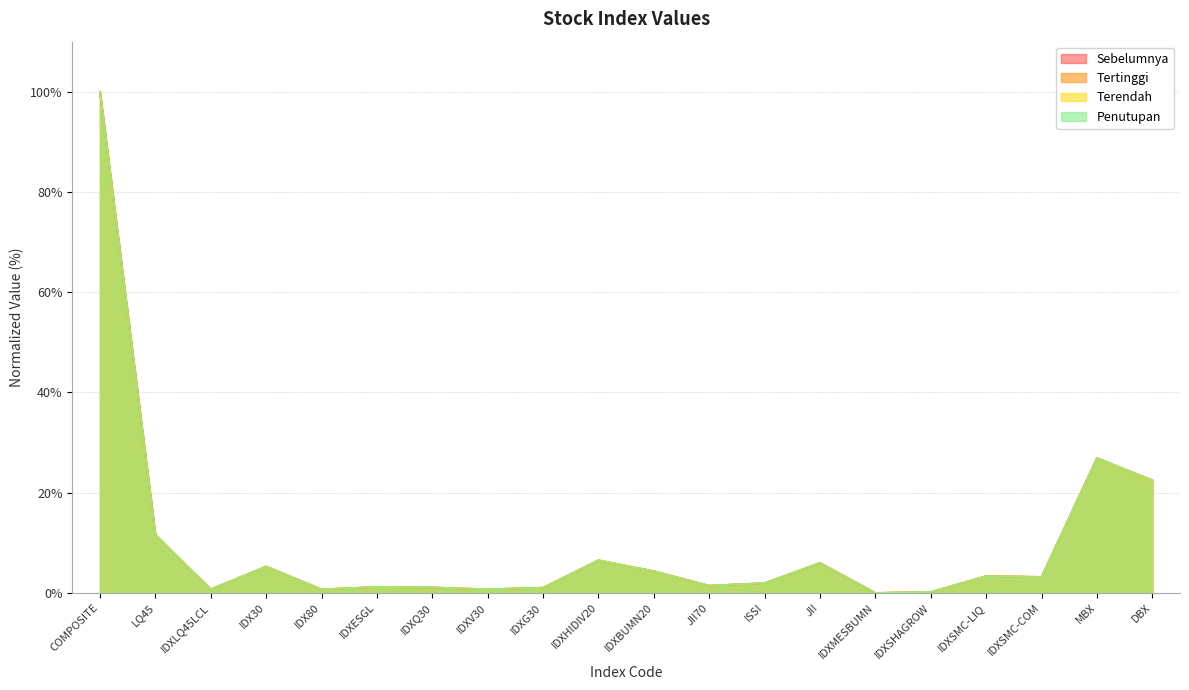

What is the average value of the Terendah series?

9.9